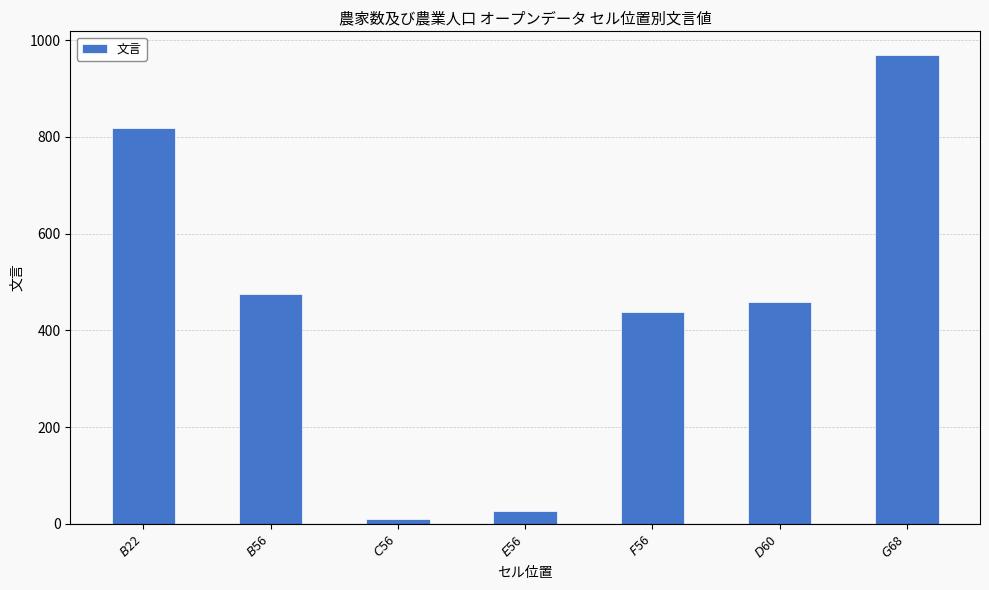

Reading left to right, what are all the values shown in this chart?

819	476	11	26	439	459	970